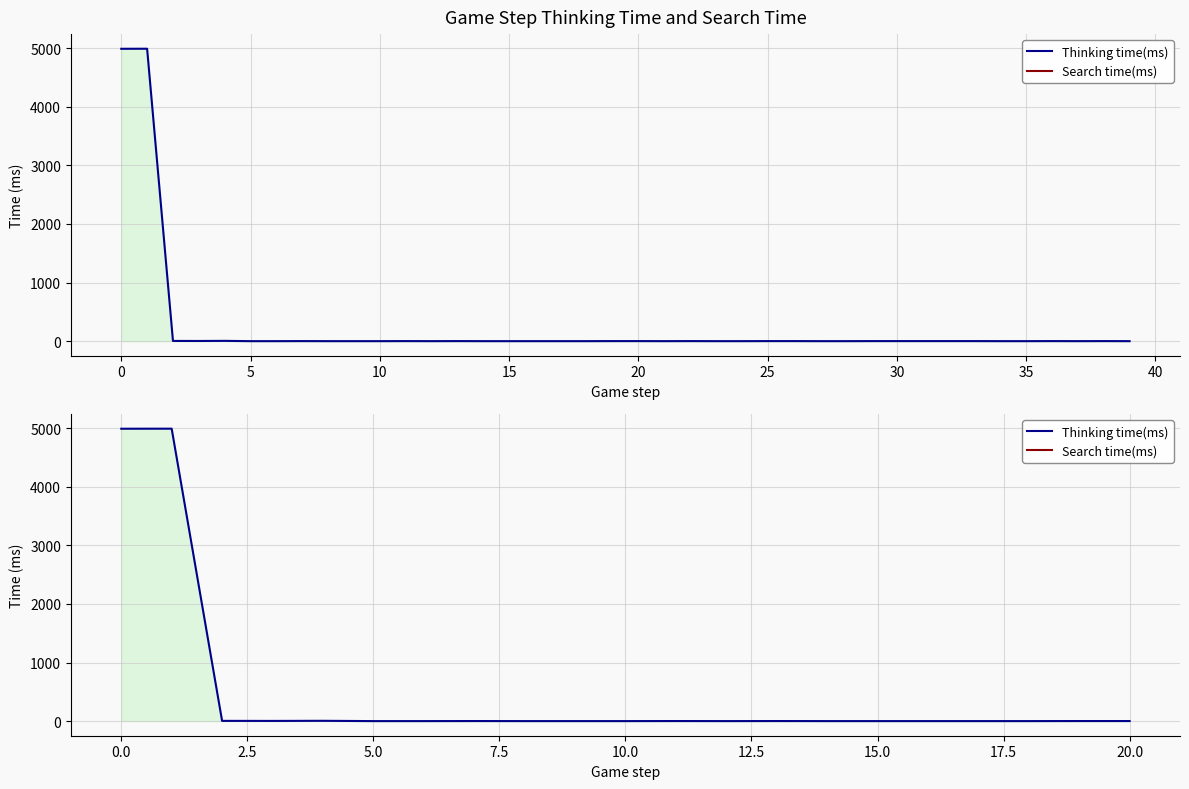

Which label corresponds to the smallest value in the chart?

5.0